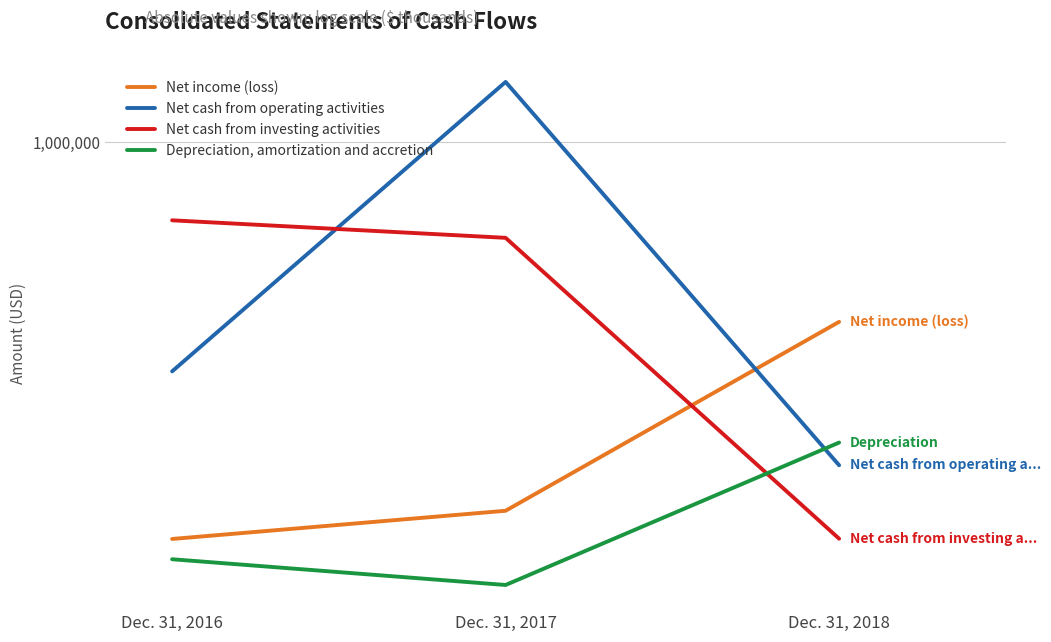

At which category is the sum across all series the highest?

Dec. 31, 2017